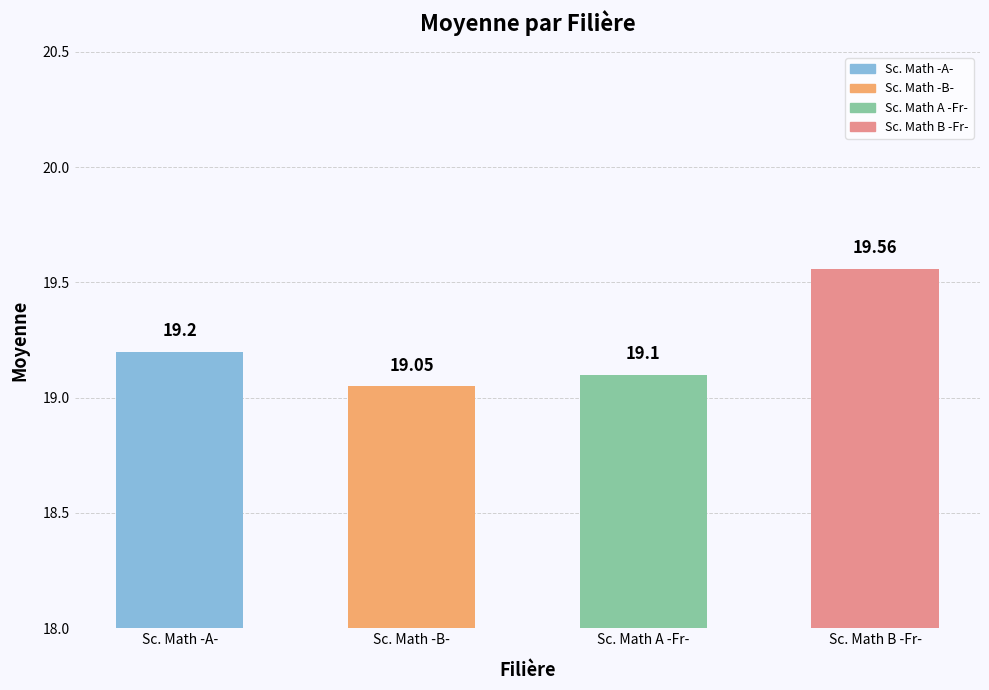

What is the smallest value displayed?

19.1